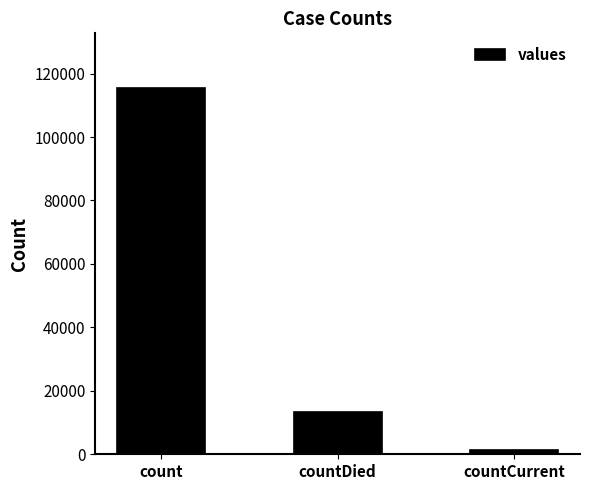

What is the difference between the values at countDied and count?

102036